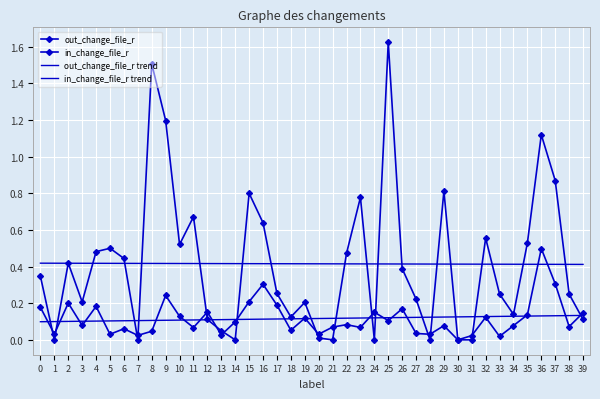

True or false: out_change_file_r has a value of 0.3 at 0.

False